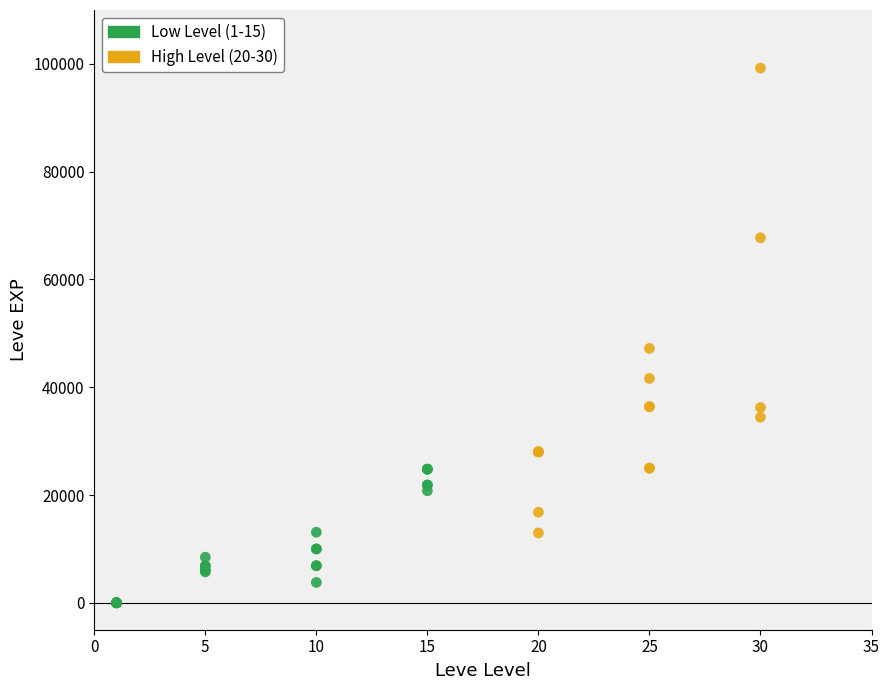

Which series reaches the minimum Y coordinate?

Low Level (1-15)